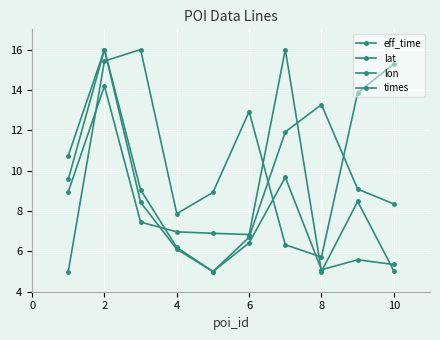

In eff_time, how many points are higher than both neighbors (excluding endpoints)?

2